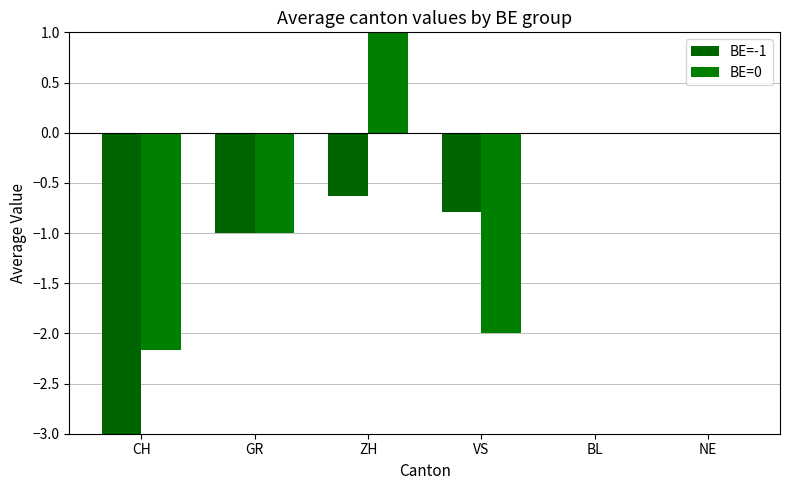

Which label corresponds to the smallest value in the chart?

CH